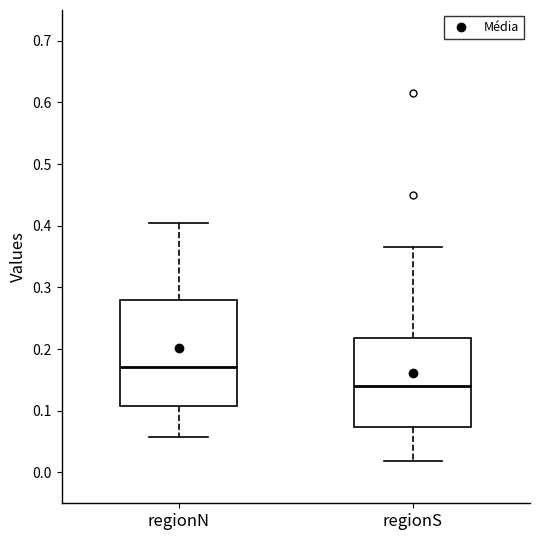

Comparing the boxes themselves (not the whiskers), which one is the tallest?

regionN